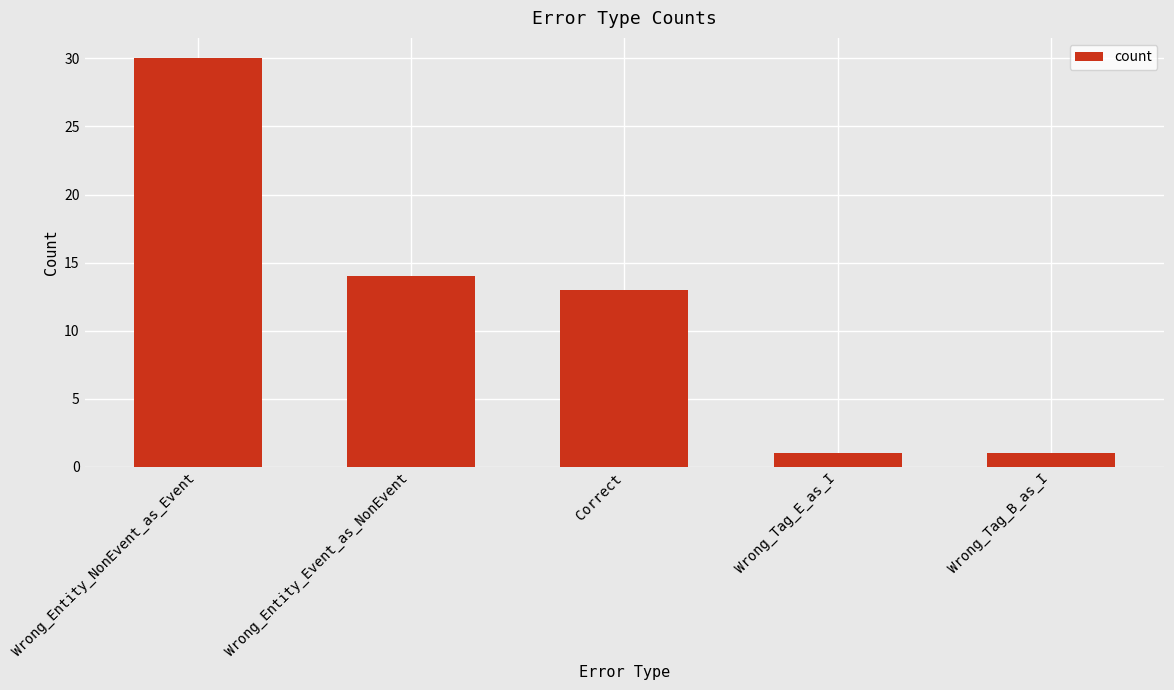

What is the change in value from Wrong_Entity_Event_as_NonEvent to Wrong_Tag_B_as_I?

-13